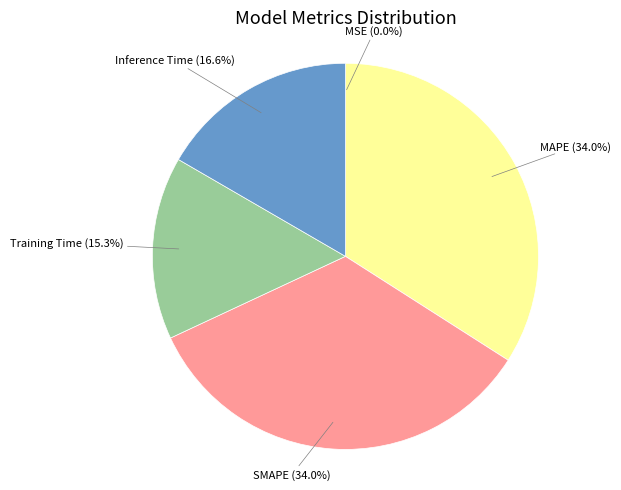

To the nearest percent, what portion does SMAPE represent?

34%